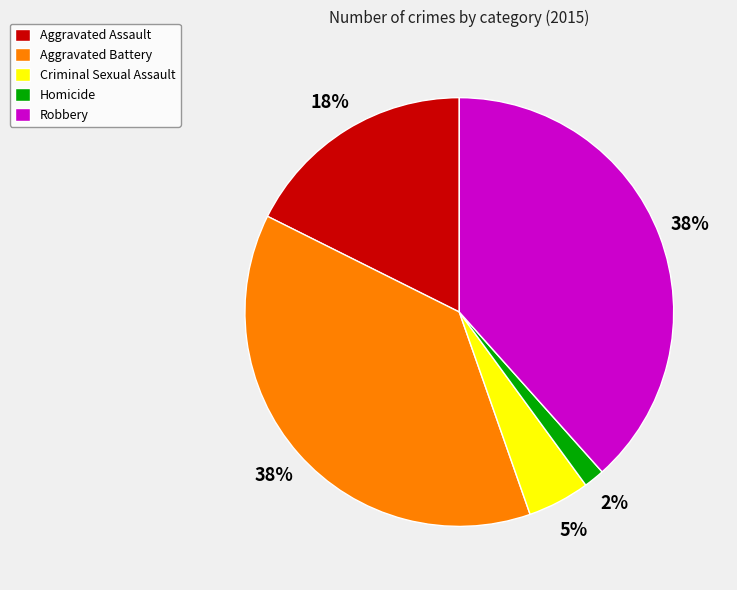

To the nearest percent, what percentage of the pie is Homicide?

2%